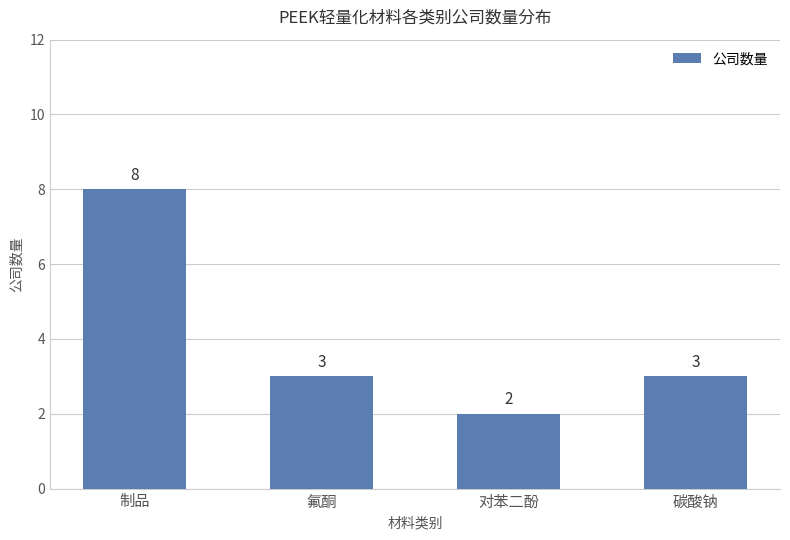

What is the label of the 1st bar from the right?

碳酸钠